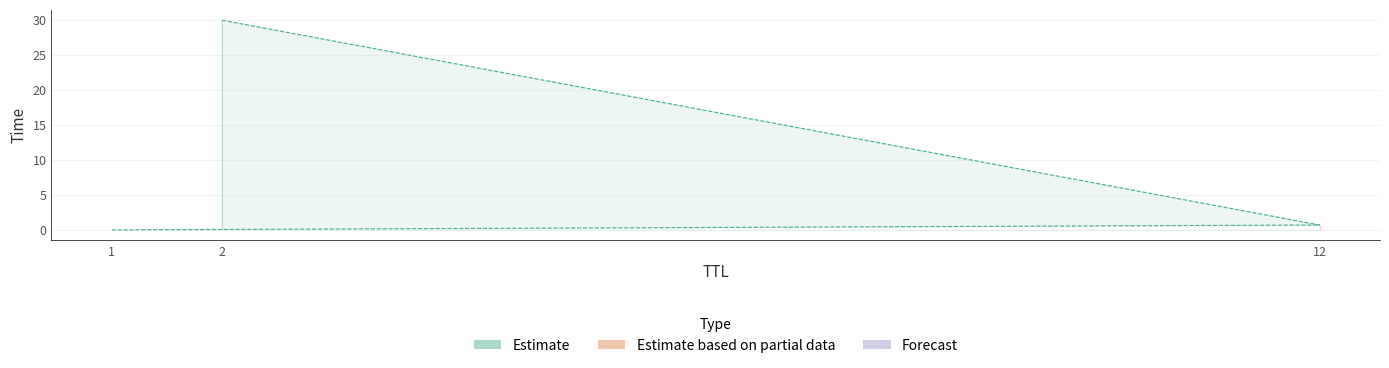

Rank the categories by value from highest to lowest.

2, 12, 1